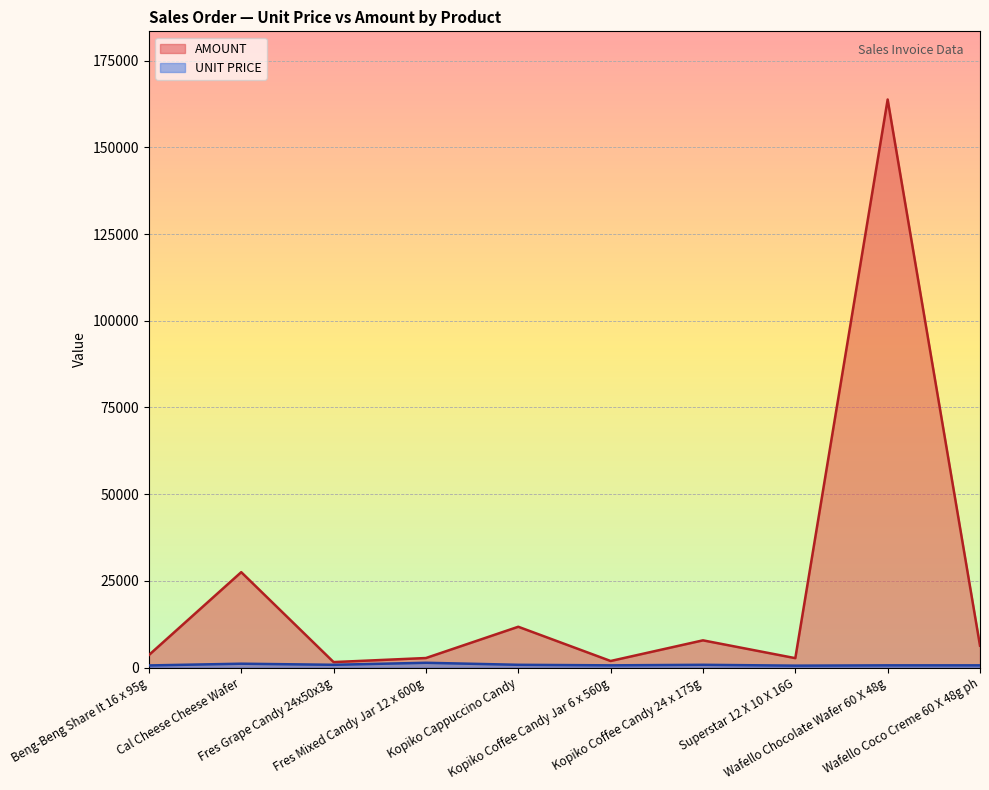

What is the sum of all AMOUNT values?

229674.2